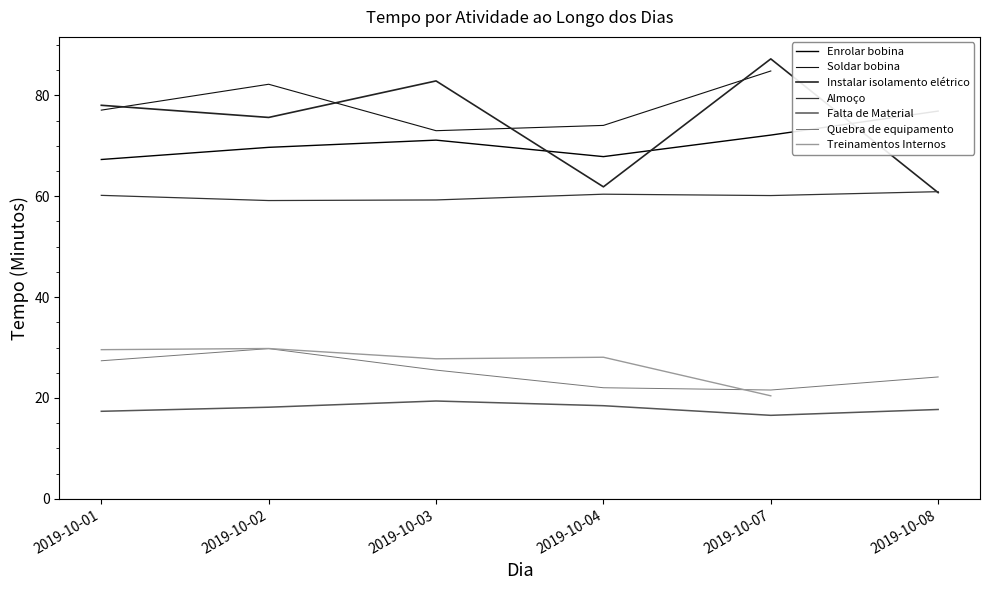

Read the Enrolar bobina value at 2019-10-04.

67.9